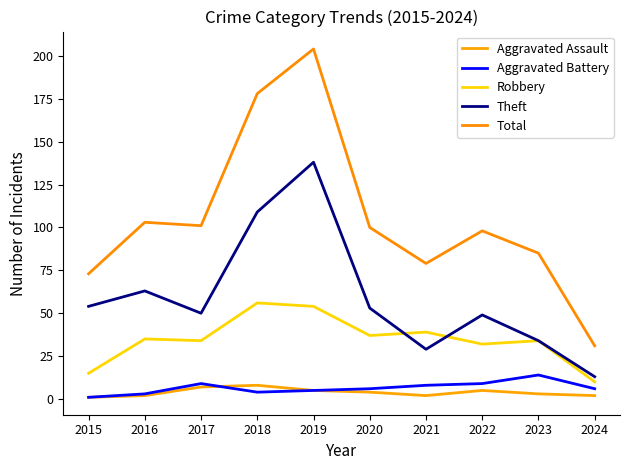

How many lines are shown in the chart?

5